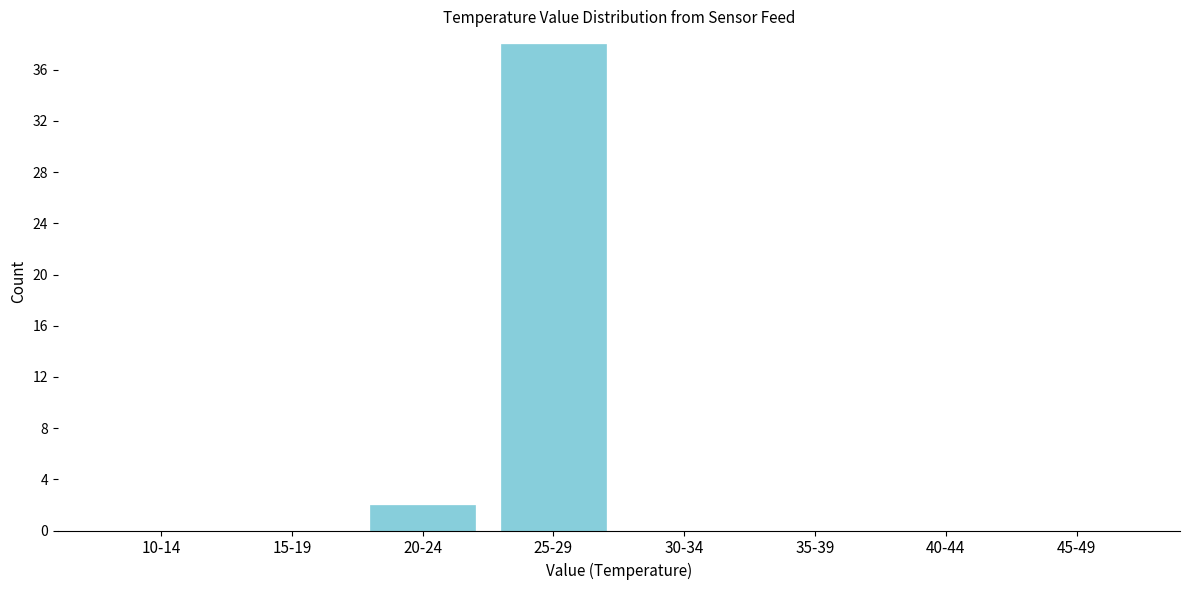

Reading left to right, what are all the values shown in this chart?

10-14=0	15-19=0	20-24=2	25-29=38	30-34=0	35-39=0	40-44=0	45-49=0